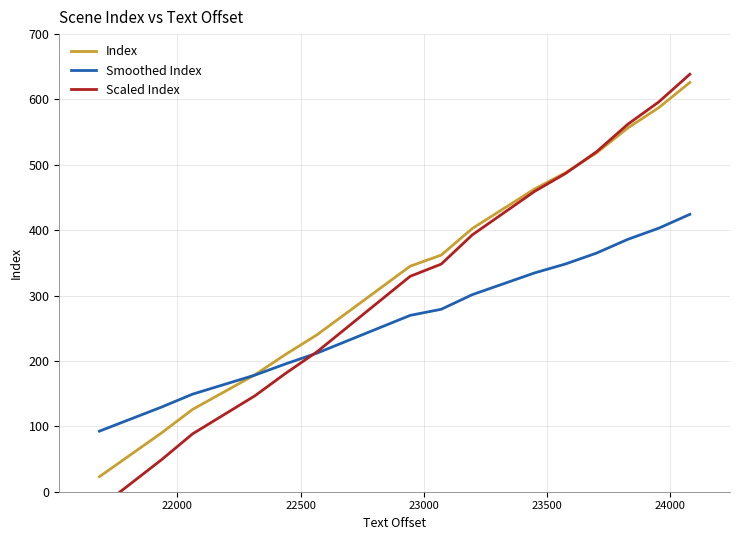

What is the highest value of the Smoothed Index series?

424.3